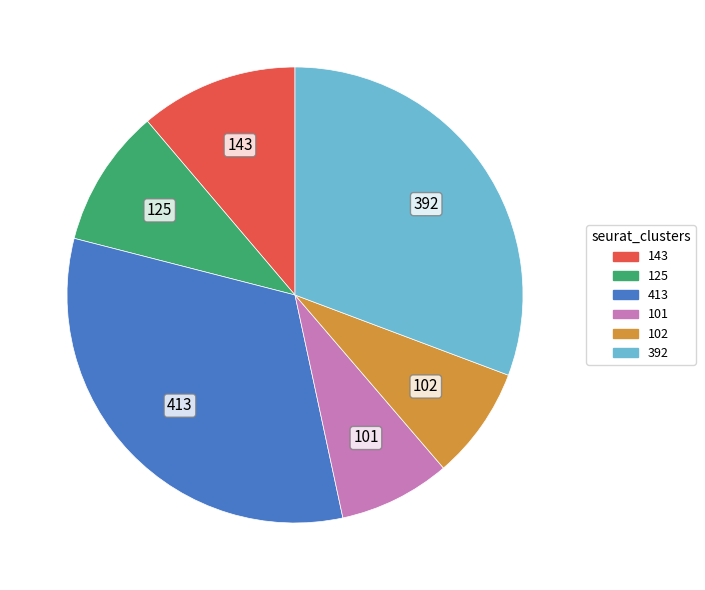

Does 102 account for over 50% of the chart?

No